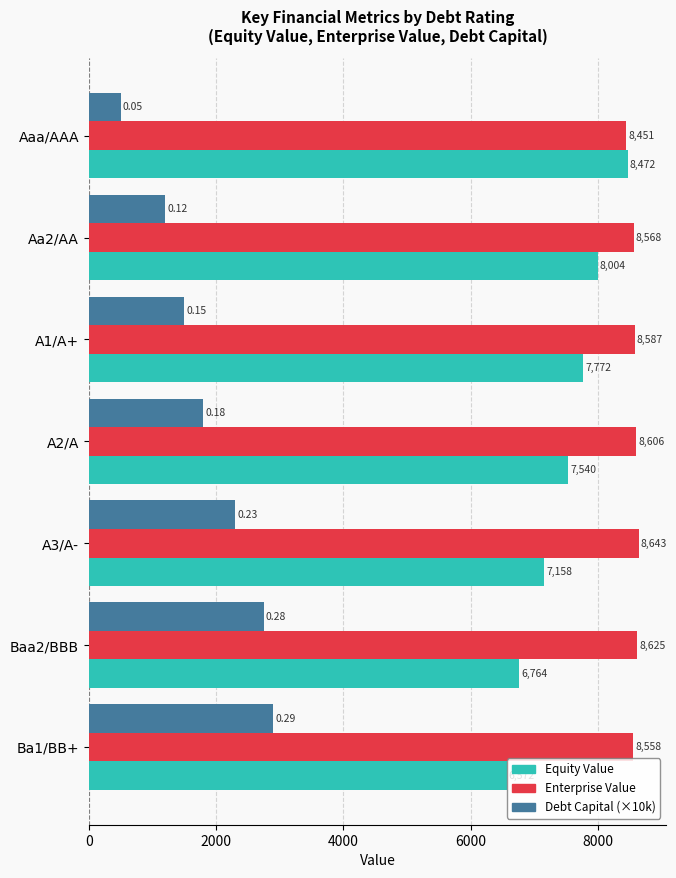

At which category is the sum across all series the highest?

Baa2/BBB